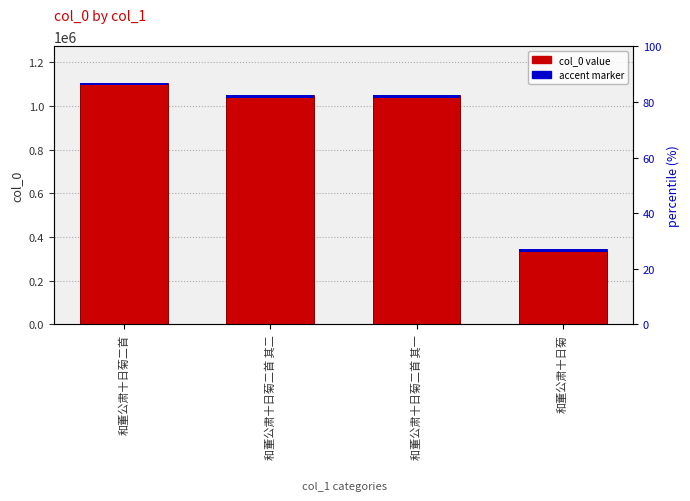

What is the sum of the values at 和董公肃十日菊二首 其一 and 和董公肃十日菊二首 其二?

2096657